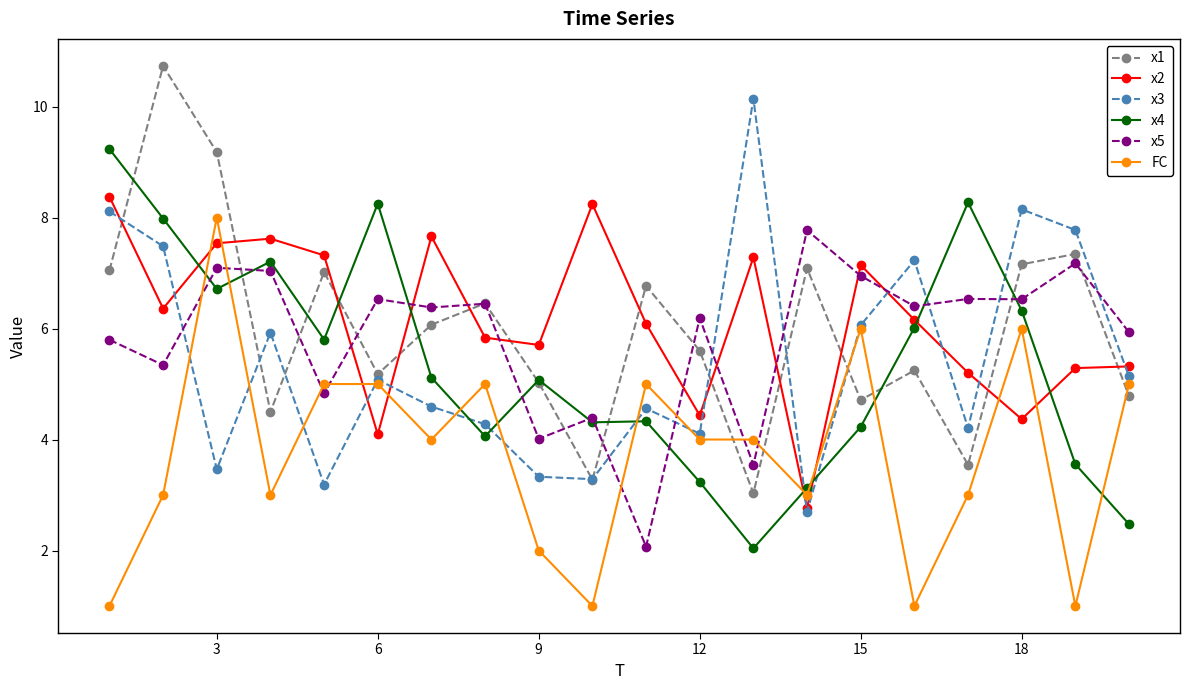

Count the number of categories in the chart.

20